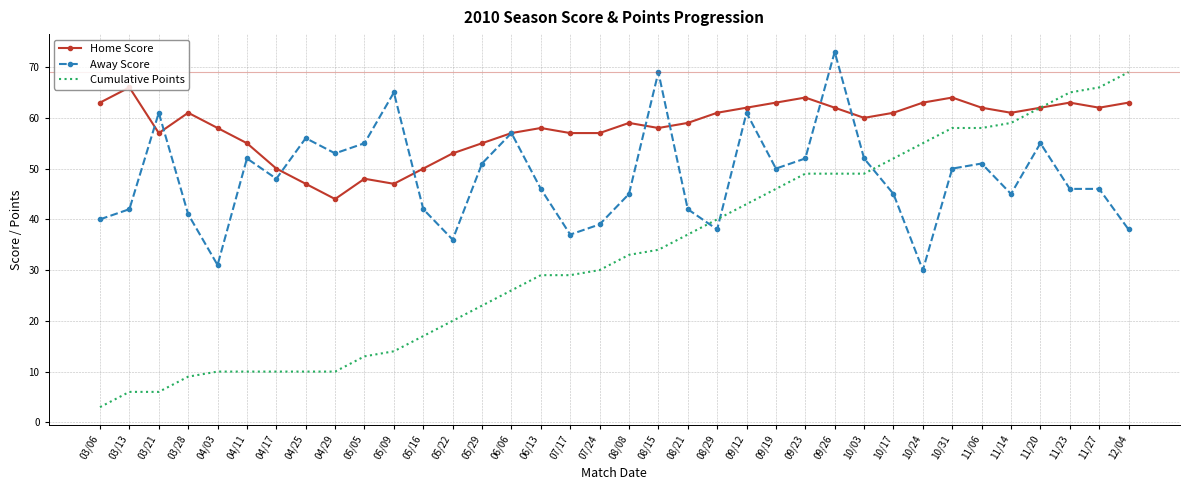

True or false: Away Score has a value of 72 at 05/16.

False